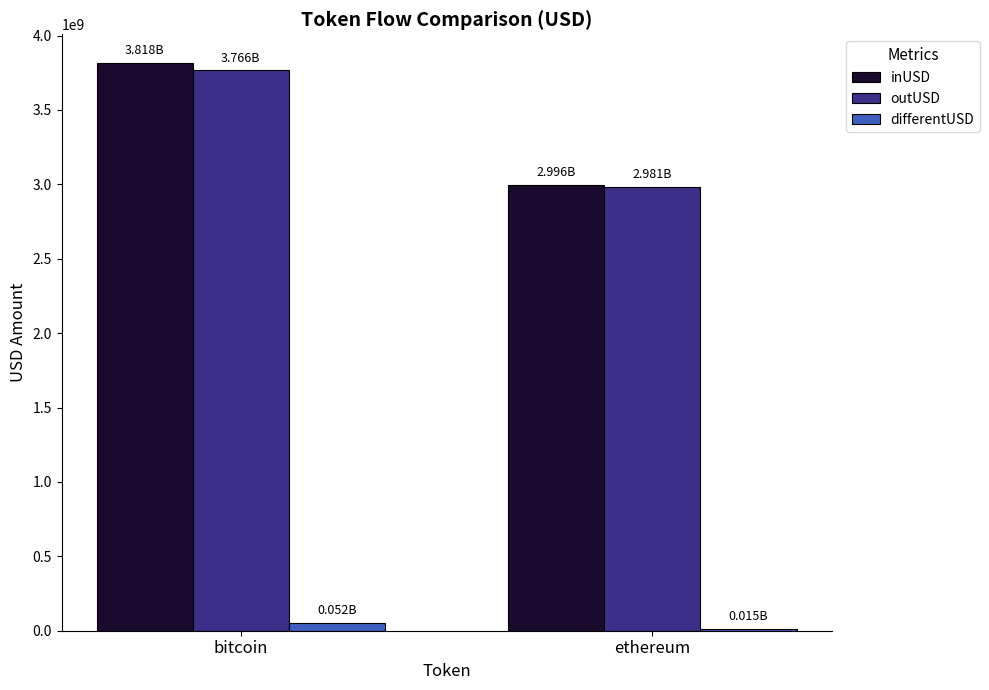

List the labels in order of inUSD value, largest first.

bitcoin, ethereum